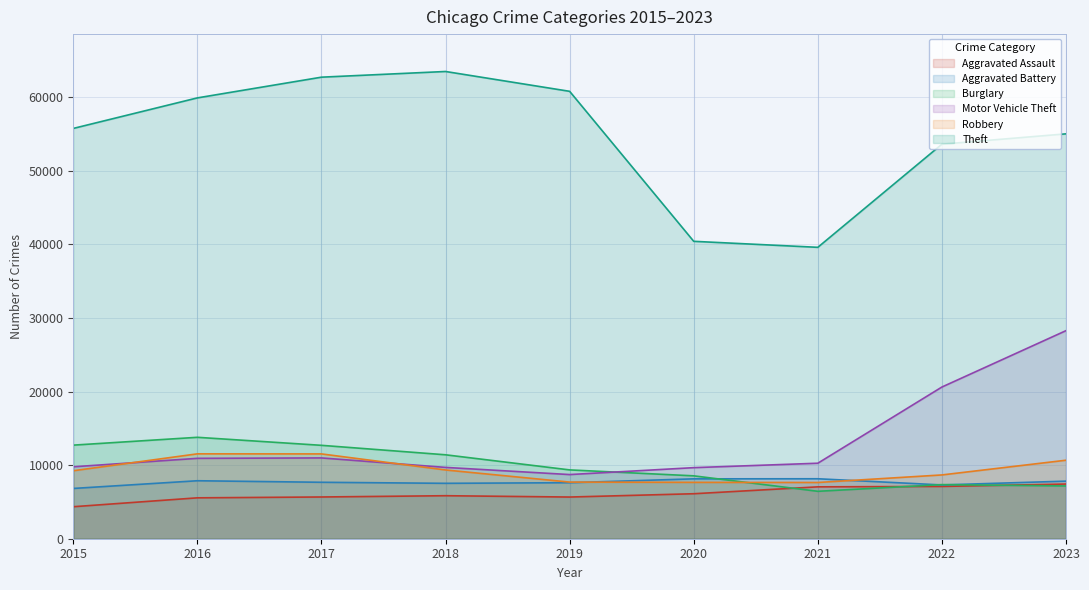

Reading left to right, transcribe all the data shown in this chart.

Aggravated Assault: 2015=4349	2016=5557	2017=5672	2018=5845	2019=5665	2020=6114	2021=7050	2022=7106	2023=7432
Aggravated Battery: 2015=6832	2016=7879	2017=7671	2018=7529	2019=7614	2020=8138	2021=8148	2022=7310	2023=7825
Burglary: 2015=12719	2016=13783	2017=12693	2018=11406	2019=9353	2020=8546	2021=6444	2022=7355	2023=7169
Motor Vehicle Theft: 2015=9776	2016=10924	2017=10981	2018=9692	2019=8719	2020=9658	2021=10260	2022=20616	2023=28277
Robbery: 2015=9239	2016=11535	2017=11526	2018=9344	2019=7697	2020=7659	2021=7642	2022=8669	2023=10669
Theft: 2015=55760	2016=59911	2017=62726	2018=63499	2019=60803	2020=40418	2021=39602	2022=53619	2023=55024